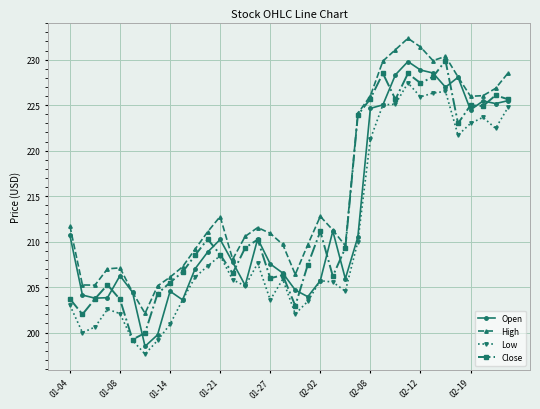

Which series has the widest spread of values?

Open